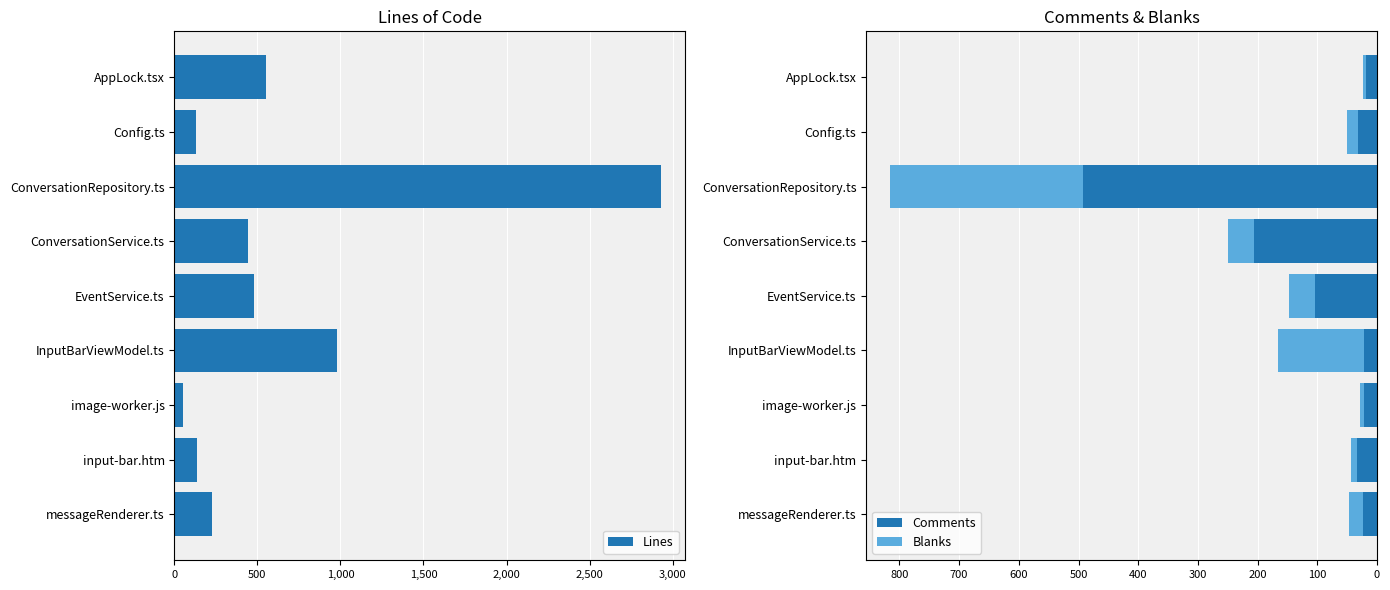

Reading right to left, what are all the values shown in this chart?

Lines: 552	132	2929	444	479	977	53	138	227
Comments: -18	-32	-492	-206	-103	-22	-22	-34	-24
Blanks: -6	-18	-323	-44	-45	-144	-7	-9	-23